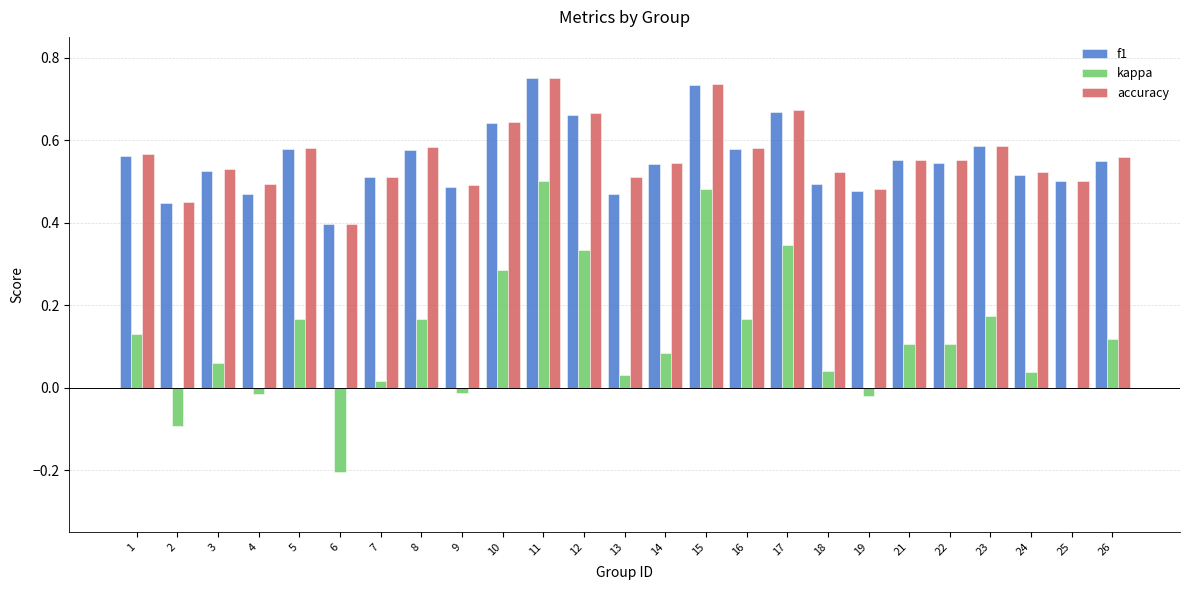

Is it true that accuracy equals 0.1 at 4?

False